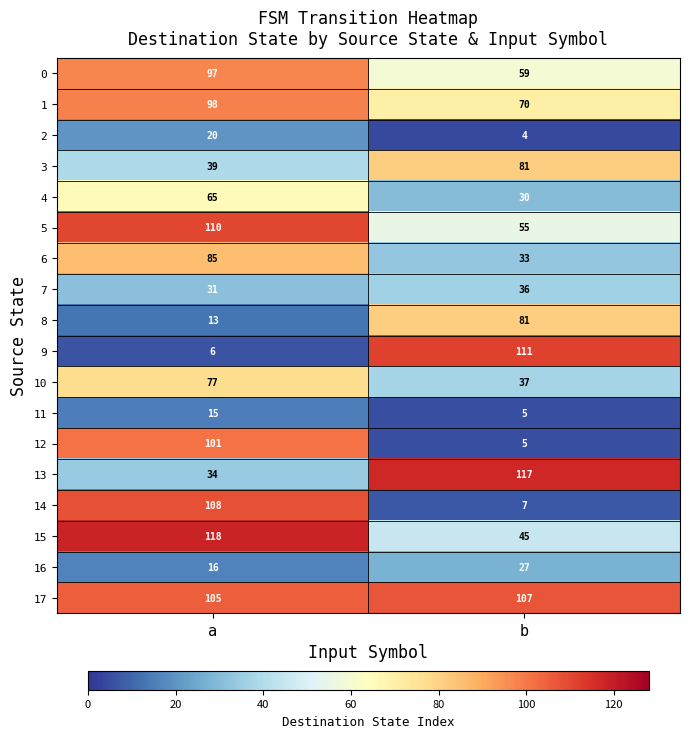

How many data points does each series have?

2